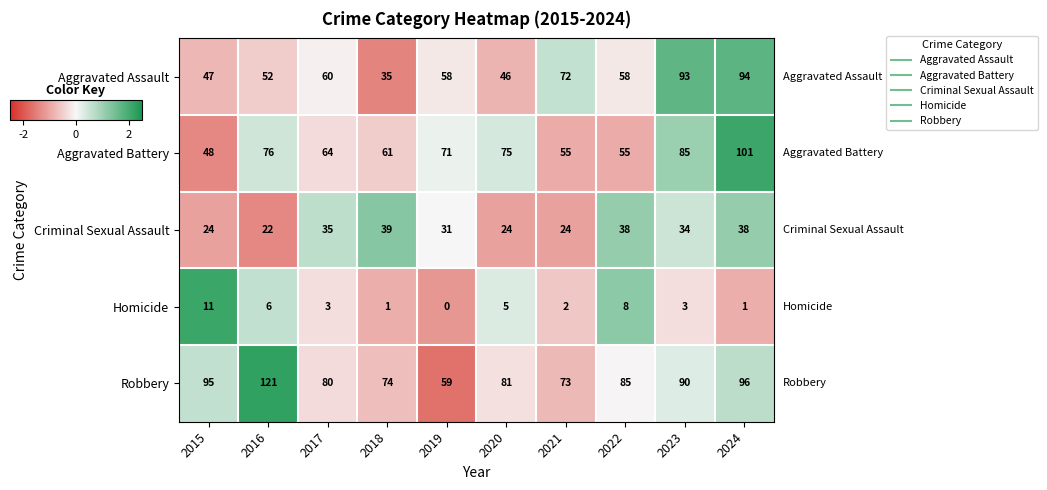

What is the spread (max minus min) of values at 2023?

90